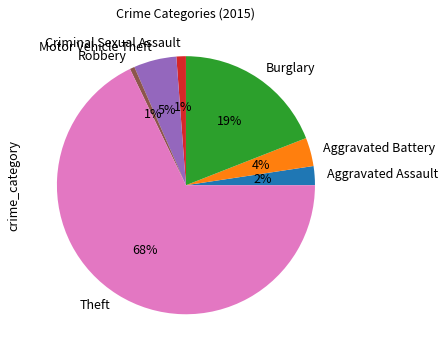

To the nearest percent, what is the difference between the largest and smallest slice percentages?

67%